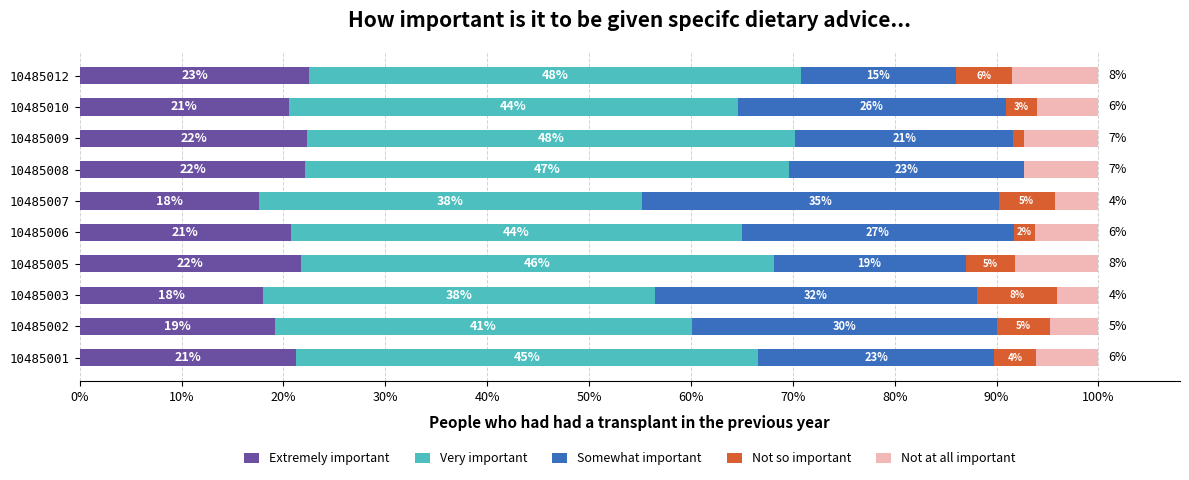

What are all the series names shown in the legend?

Extremely important, Very important, Somewhat important, Not so important, Not at all important